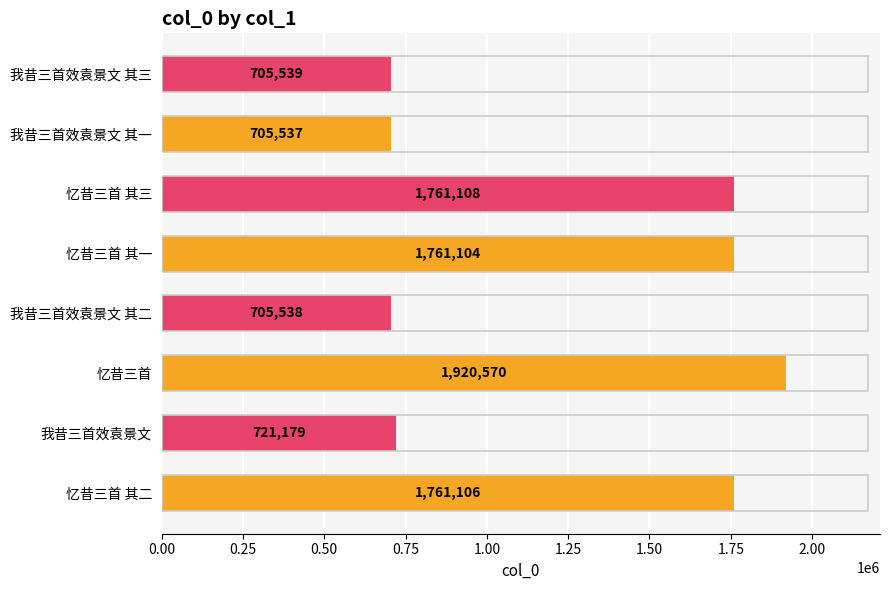

Approximately how many times larger is the value at 忆昔三首 其二 compared to 我昔三首效袁景文 其一?

2.5